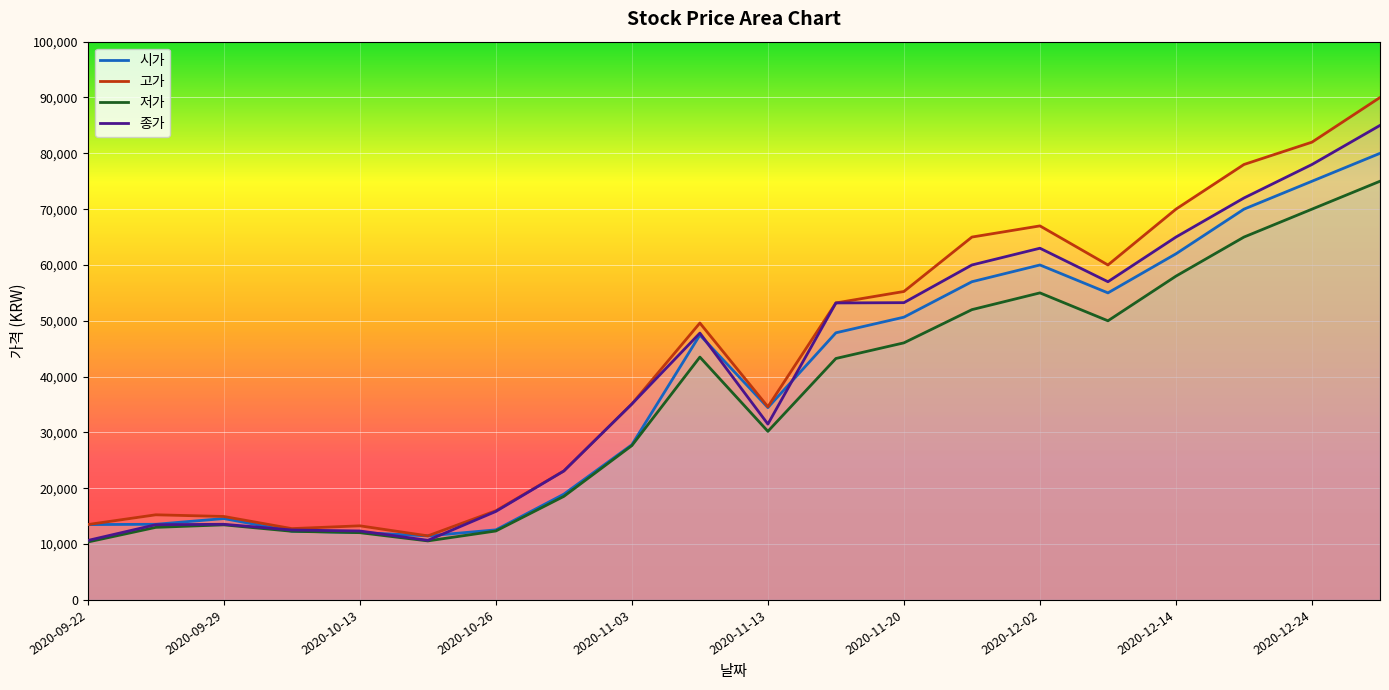

At which label is 고가 closest to 50737?

2020-11-09